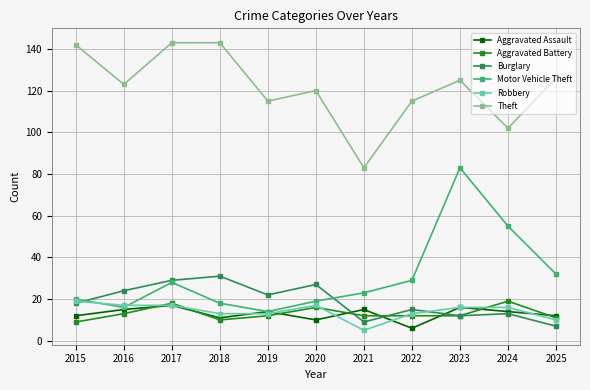

What is the greatest value displayed?

143